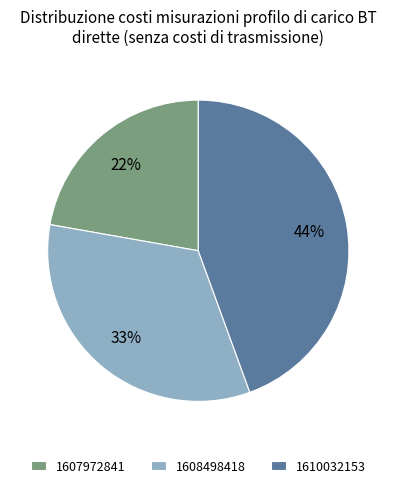

Do 1610032153 and 1608498418 together represent more than half of the pie?

Yes